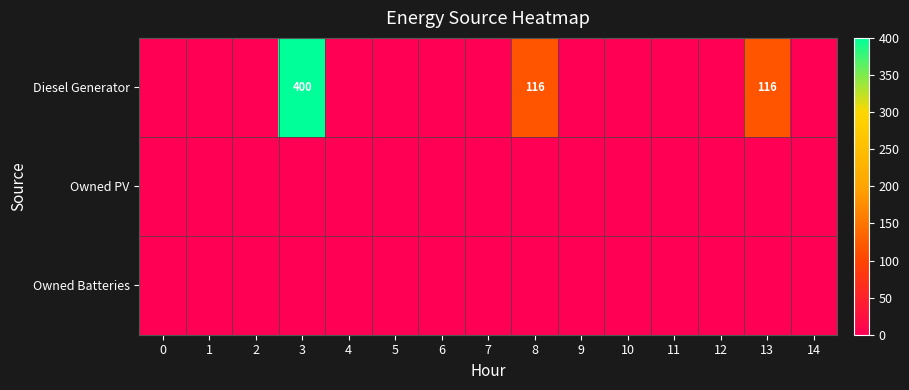

Between 3 and 4, which is larger?

3